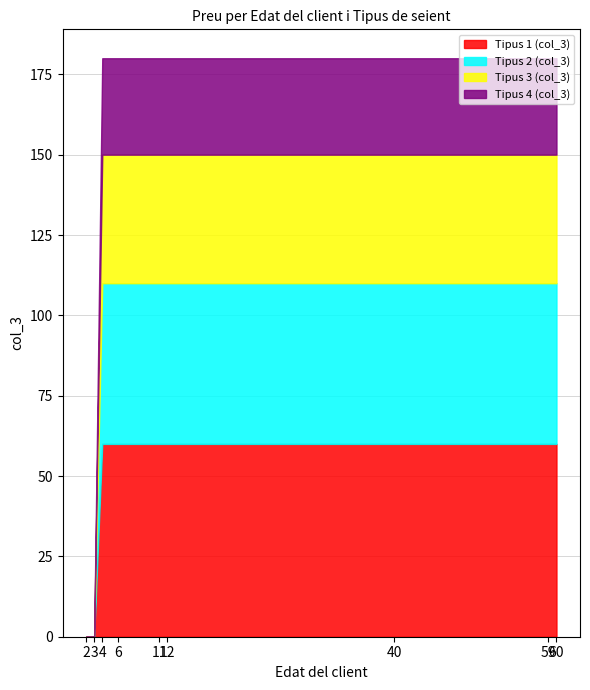

True or false: Tipus 2 (col_3) and Tipus 1 (col_3) intersect in this chart.

False